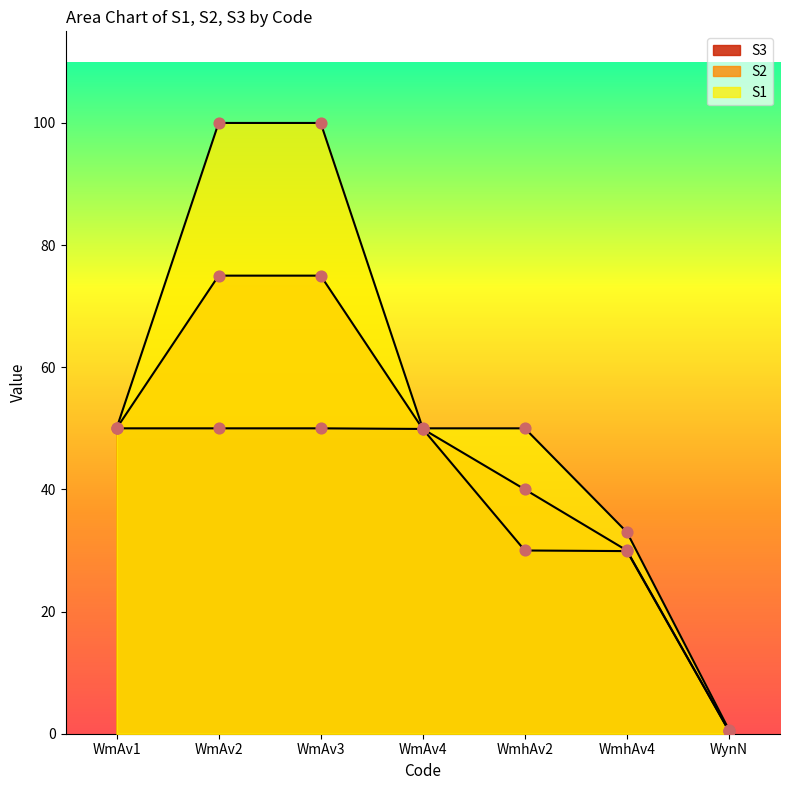

At which category is the sum across all series the highest?

WmAv2